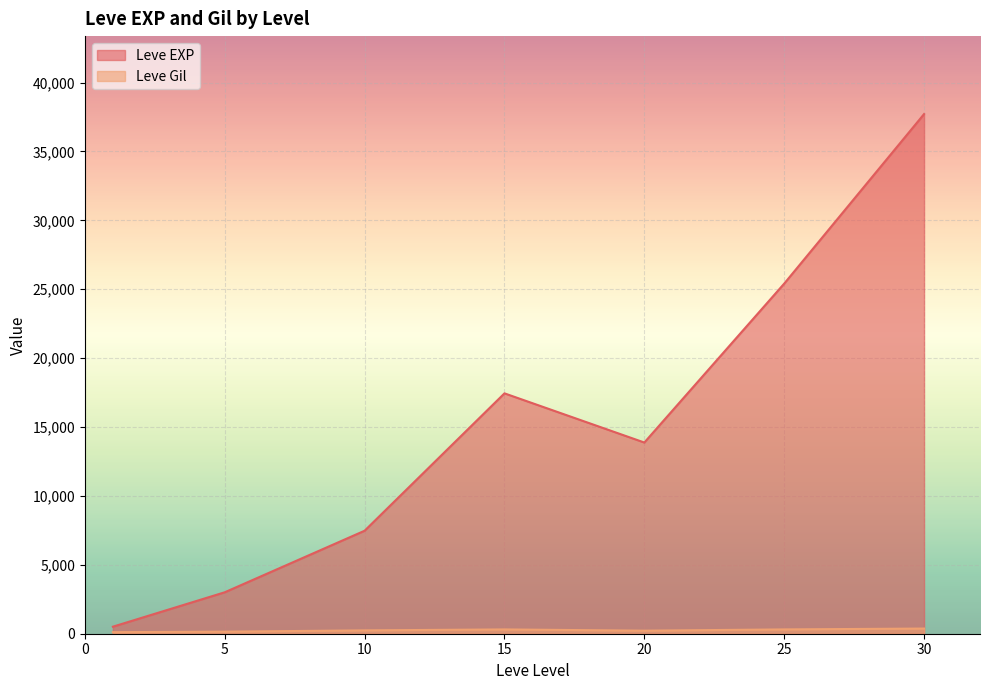

How many lines are shown in the chart?

2